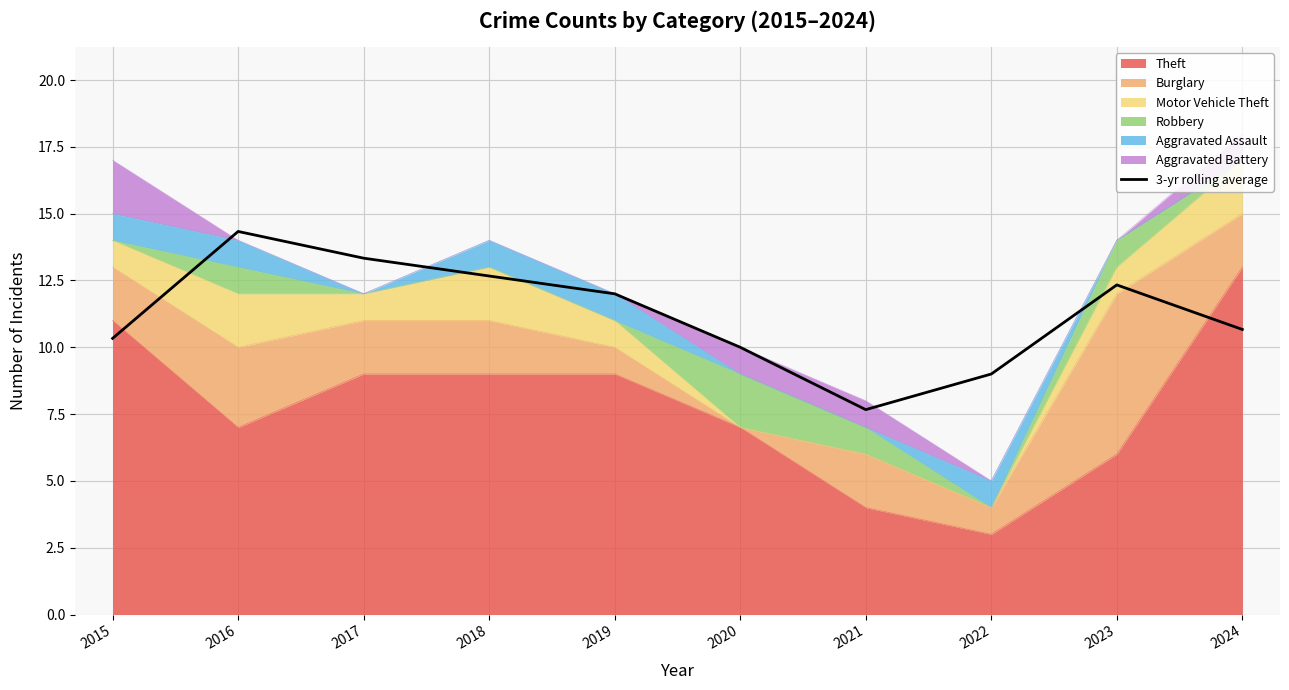

Does the chart have visible grid lines?

Yes